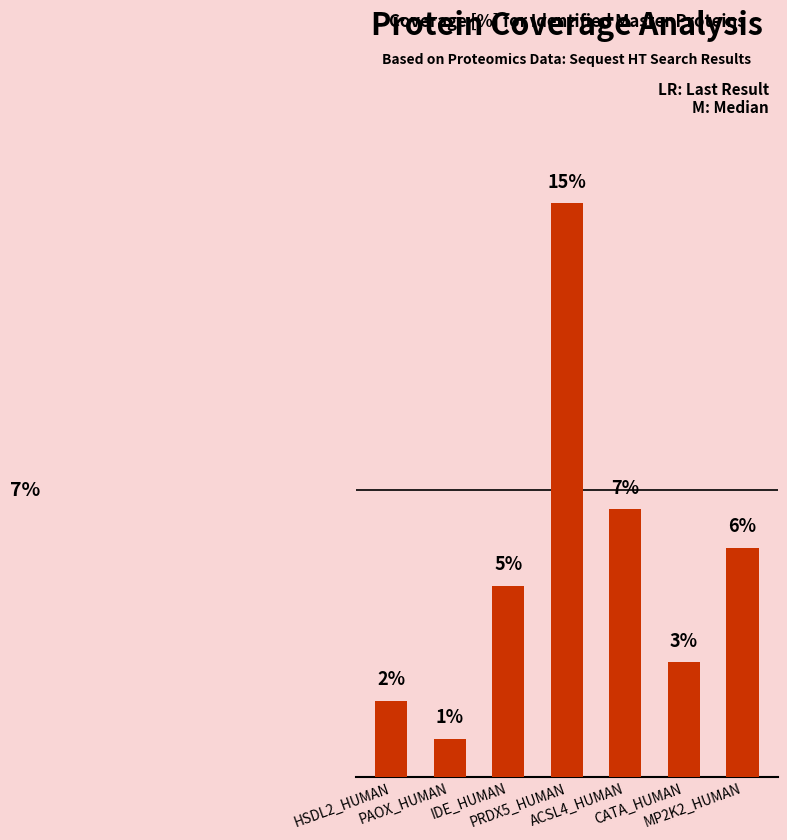

What is the greatest value displayed?

15